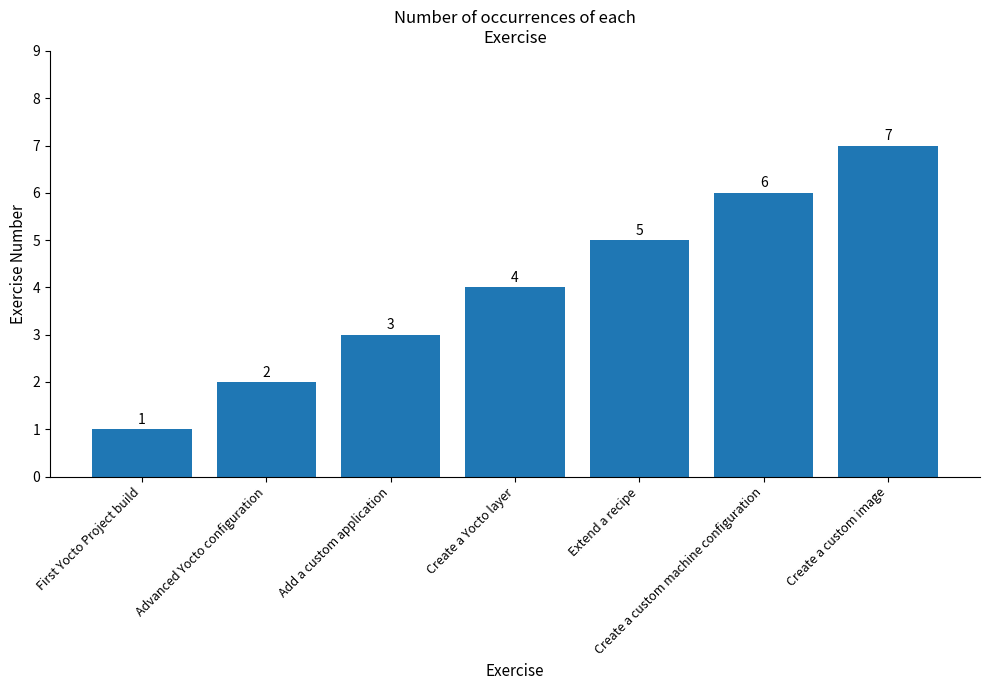

Approximately how many times larger is the value at Add a custom application compared to Create a custom machine configuration?

0.5